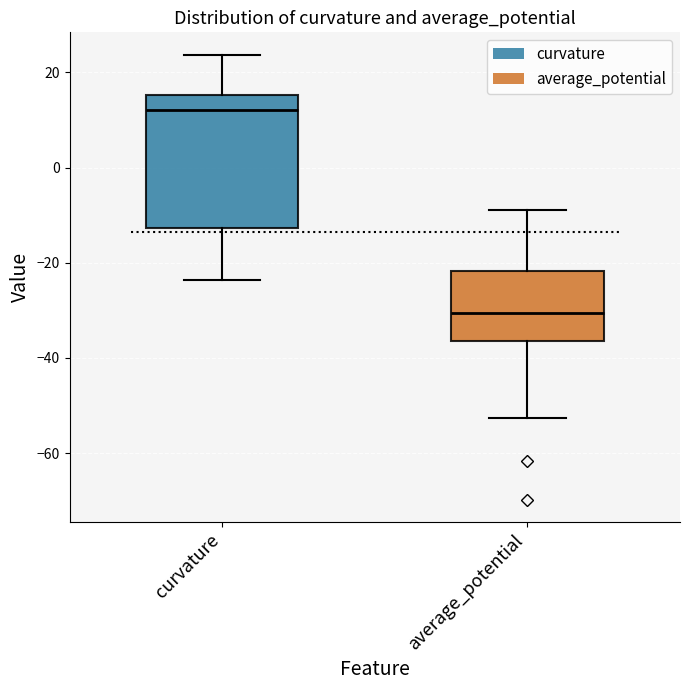

Reading left to right, transcribe this box plot: for each box, give where its median line is, the range the box spans, and where its two whiskers end, as read against the y-axis. The values are not printed on the chart, so give them approximately, as read against the axis.

curvature: median 12, box -12 to 16, whiskers -24 to 24
average_potential: median -30, box -36 to -22, whiskers -52 to -8